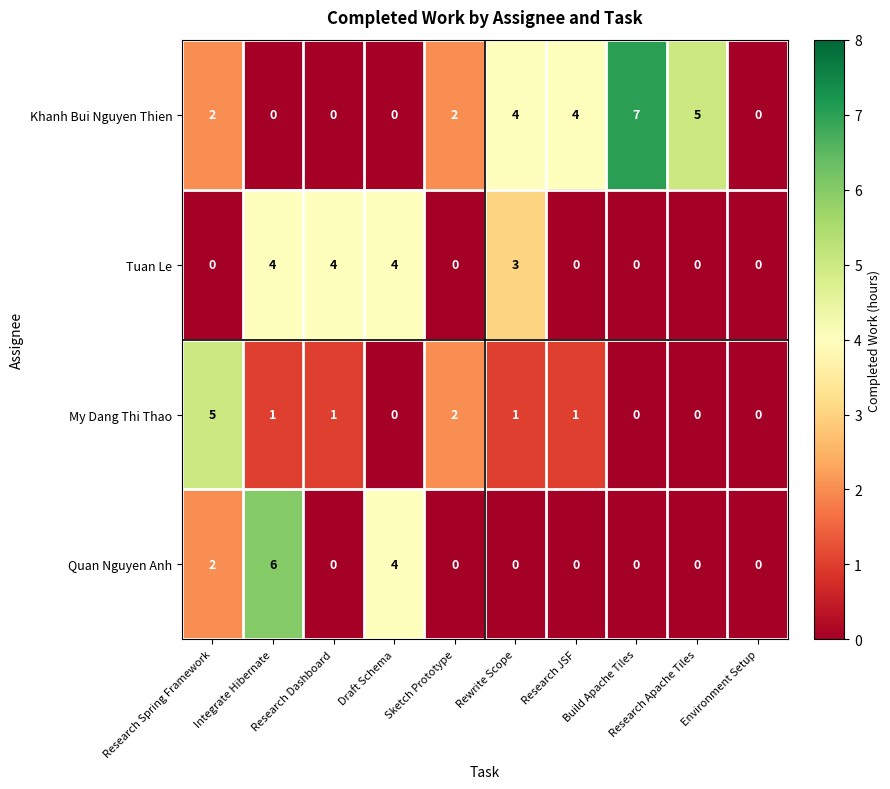

Which series changed the most between Research Apache Tiles and Environment Setup?

Khanh Bui Nguyen Thien